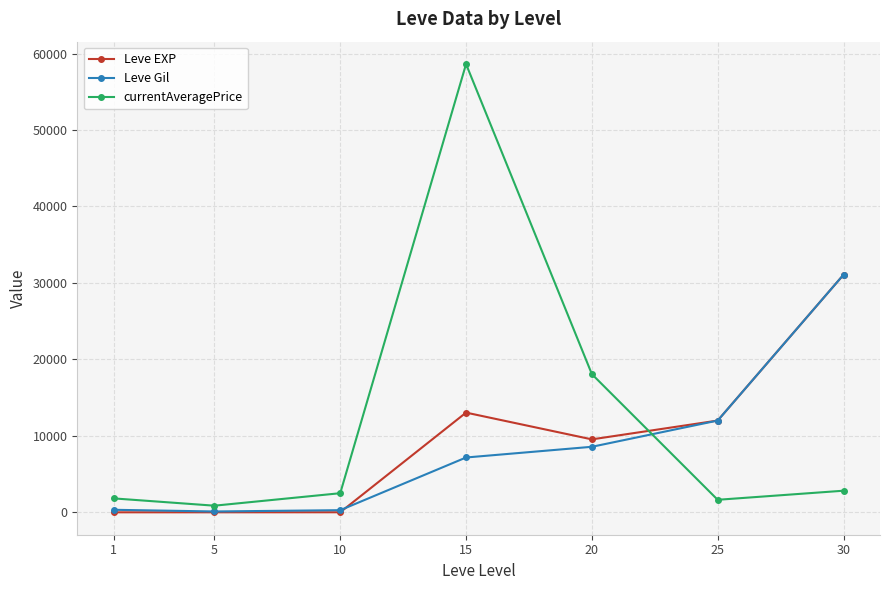

Which series ends up on top after the final intersection of currentAveragePrice and Leve Gil?

Leve Gil